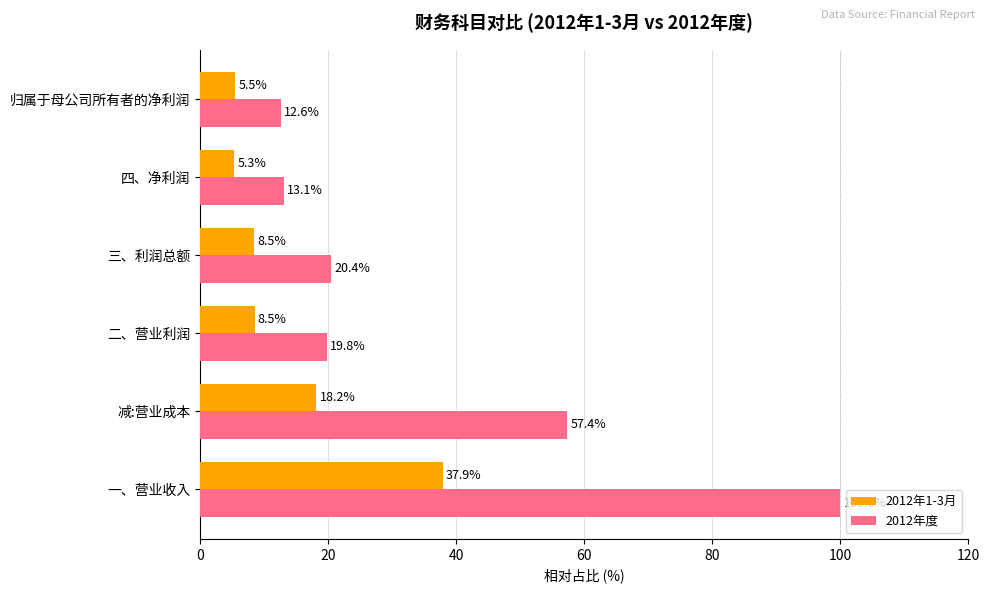

Which series has the widest spread of values?

2012年度